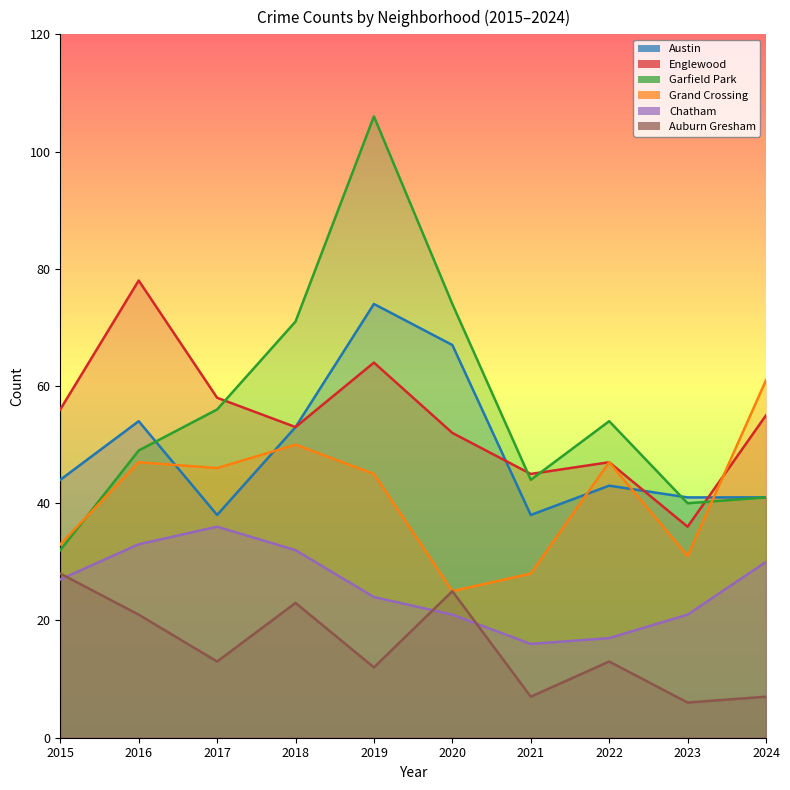

Reading right to left, transcribe all the data shown in this chart.

Austin: 2024=41	2023=41	2022=43	2021=38	2020=67	2019=74	2018=53	2017=38	2016=54	2015=44
Englewood: 2024=55	2023=36	2022=47	2021=45	2020=52	2019=64	2018=53	2017=58	2016=78	2015=56
Garfield Park: 2024=41	2023=40	2022=54	2021=44	2020=74	2019=106	2018=71	2017=56	2016=49	2015=32
Grand Crossing: 2024=61	2023=31	2022=47	2021=28	2020=25	2019=45	2018=50	2017=46	2016=47	2015=33
Chatham: 2024=30	2023=21	2022=17	2021=16	2020=21	2019=24	2018=32	2017=36	2016=33	2015=27
Auburn Gresham: 2024=7	2023=6	2022=13	2021=7	2020=25	2019=12	2018=23	2017=13	2016=21	2015=28